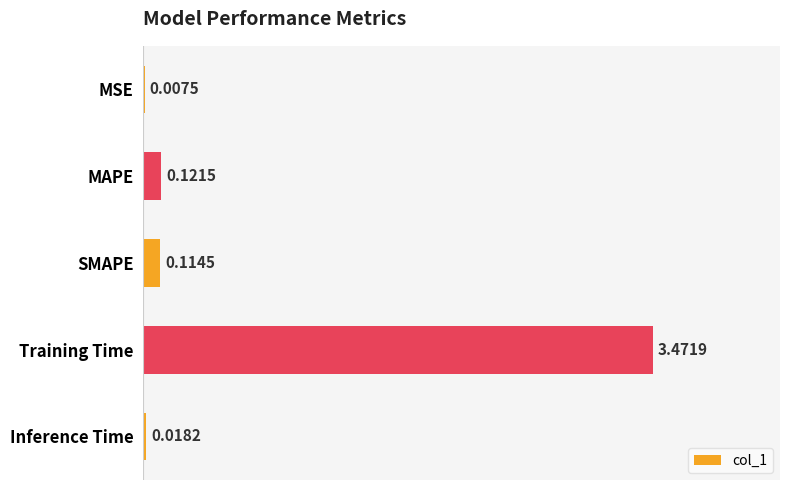

What is the sum of all values?

3.7